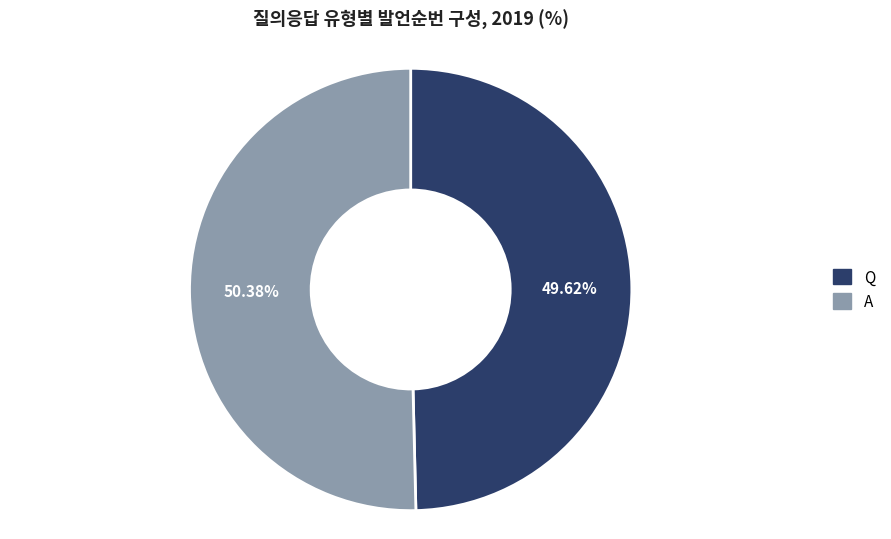

How many segments does this pie chart have?

2